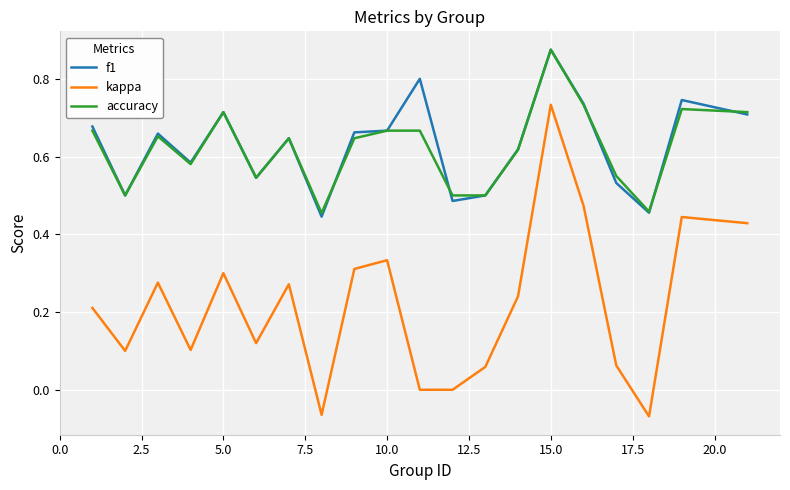

Which series has the largest range (max minus min)?

kappa